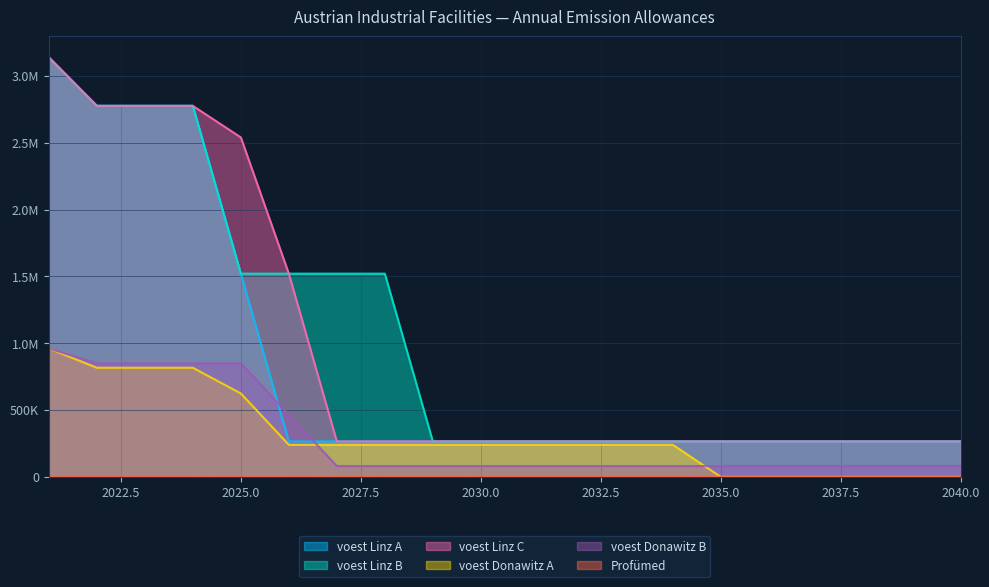

Reading left to right, extract all data points from this chart.

voest Linz A: 3138466.7	2776335.9	2776335.9	2776335.9	1520948.7	265562.6	265562.6	265562.6	265562.6	265562.6	265562.6	265562.6	265562.6	265562.6	265562.6	265562.6	265562.6	265562.6	265562.6	265562.6
voest Linz B: 3138466.7	2776335.9	2776335.9	2776335.9	1520949.2	1520949.2	1520949.2	1520949.2	265562.6	265562.6	265562.6	265562.6	265562.6	265562.6	265562.6	265562.6	265562.6	265562.6	265562.6	265562.6
voest Linz C: 3138466.7	2776335.9	2776335.9	2776335.9	2540591.8	1520949.2	265562.6	265562.6	265562.6	265562.6	265562.6	265562.6	265562.6	265562.6	265562.6	265562.6	265562.6	265562.6	265562.6	265562.6
voest Donawitz A: 960633.3	816538.3	816538.3	816538.3	624411.7	240158.3	240158.3	240158.3	240158.3	240158.3	240158.3	240158.3	240158.3	240158.3	0.0	0.0	0.0	0.0	0.0	0.0
voest Donawitz B: 960633.3	849791.0	849791.0	849791.0	849791.0	465537.6	81284.4	81284.4	81284.4	81284.4	81284.4	81284.4	81284.4	81284.4	81284.5	81284.5	81284.5	81284.6	81284.5	81284.6
Profümed: 2050.0	2050.0	2050.0	2050.0	984.0	922.5	861.0	184.5	123.0	0.0	0.0	0.0	0.0	0.0	0.0	0.0	0.0	0.0	0.0	0.0